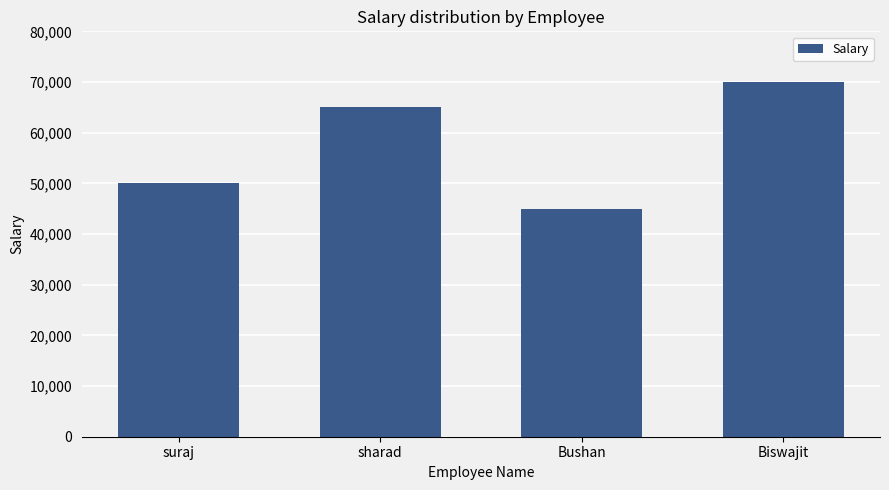

What value does the data have at sharad, to the nearest 100?

65000